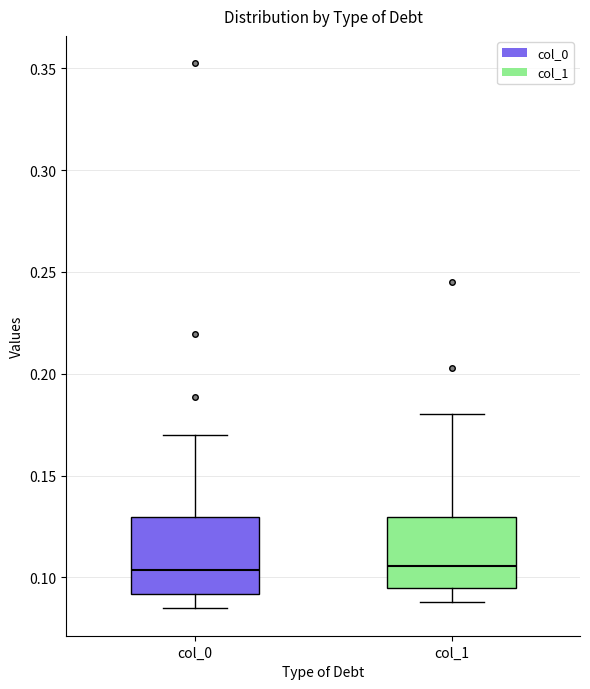

Reading left to right, read every box against the y-axis: the position of its median line, the range the box covers, and the ends of its whiskers. The values are not printed on the chart, so give them approximately, as read against the axis.

col_0: median 0.105, box 0.090 to 0.130, whiskers 0.085 to 0.170
col_1: median 0.105, box 0.095 to 0.130, whiskers 0.090 to 0.180